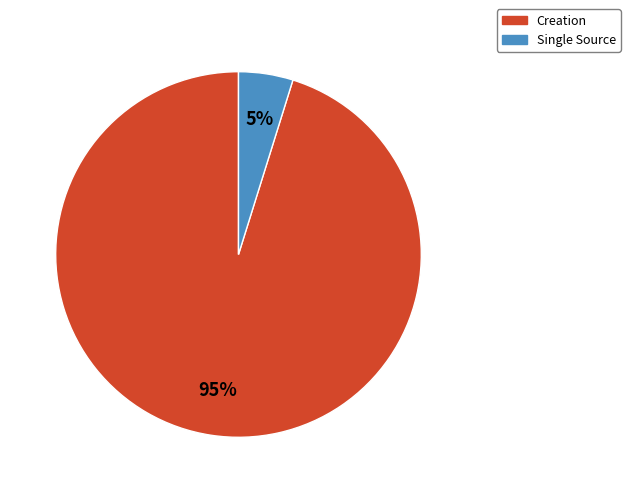

What is the ratio of the value at Single Source to the value at Creation?

0.1